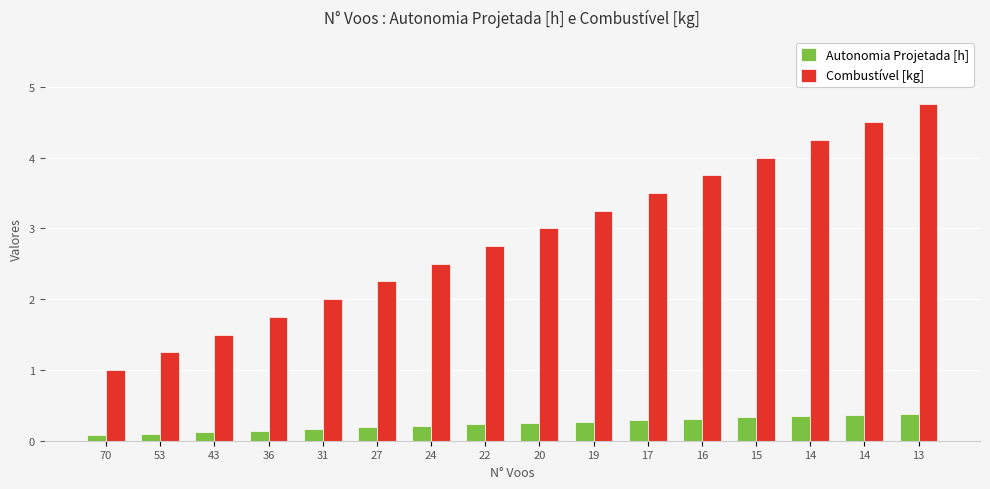

What is the value of the Combustível [kg] bar at the 2nd from the left?

1.2